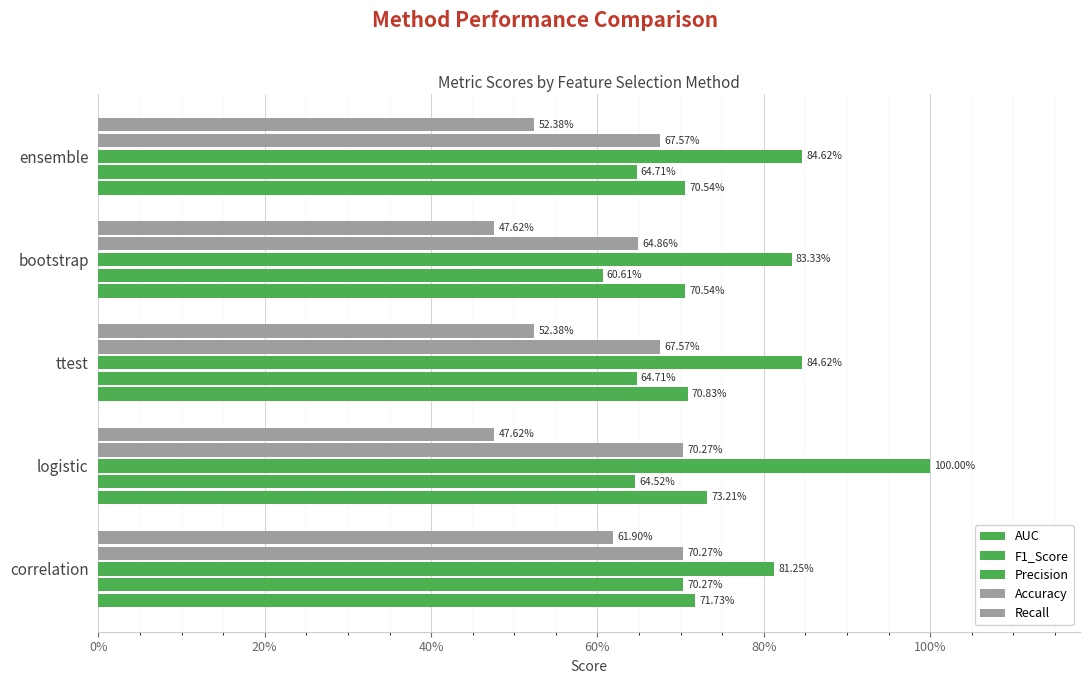

Does the chart contain stacked bars?

No